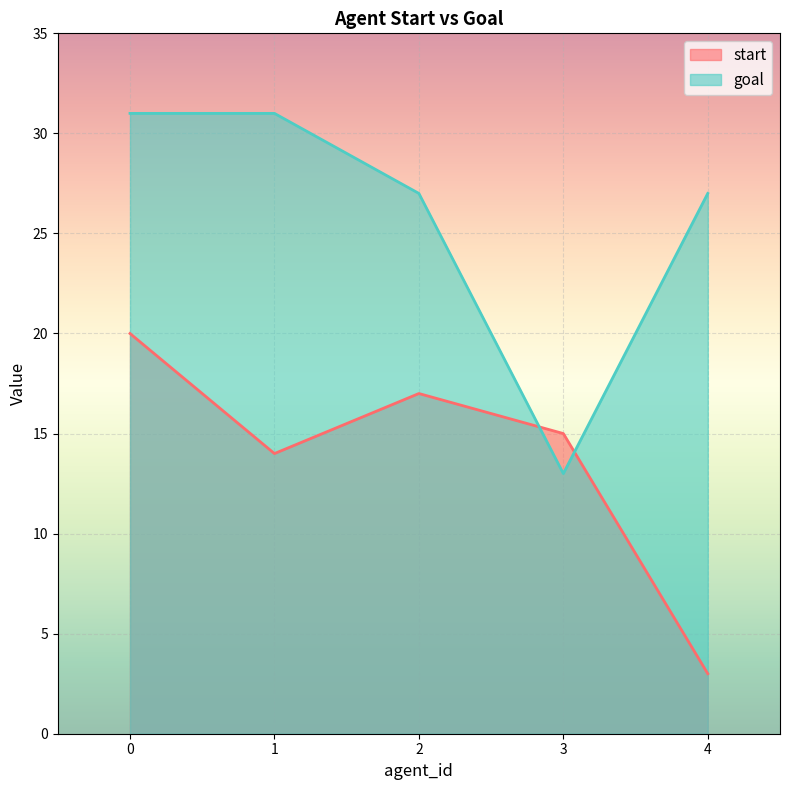

What is the spread (max minus min) of values at 4?

24